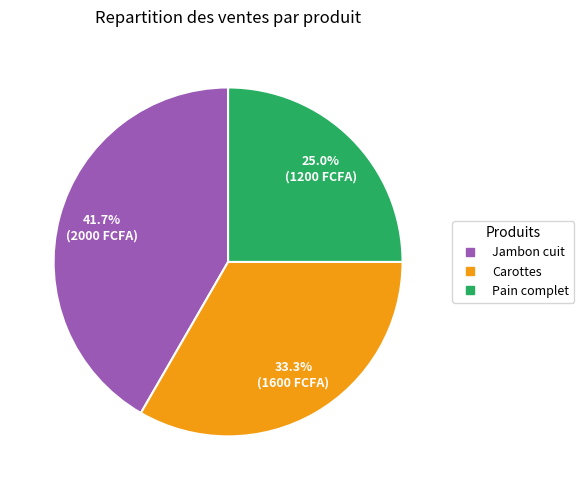

Is there any slice that represents more than half of the pie?

No